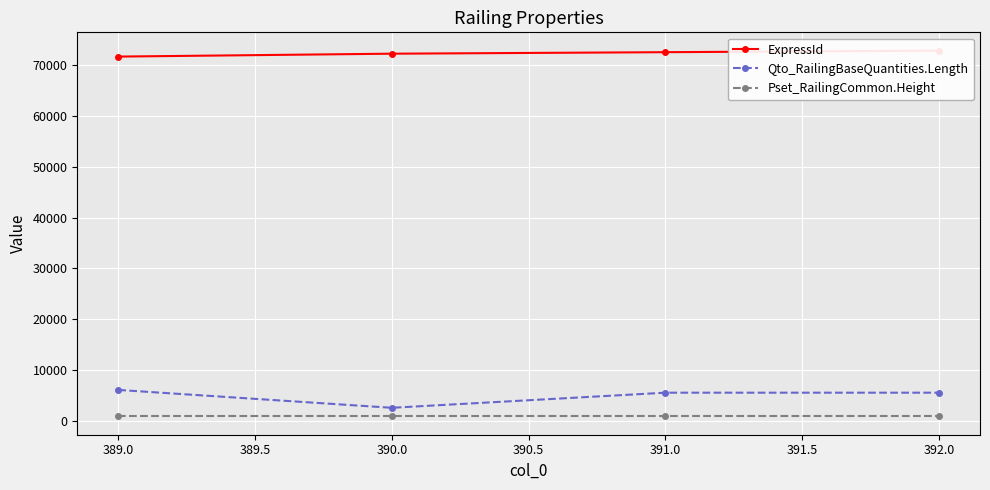

The value of Qto_RailingBaseQuantities.Length at 390.0 is 2598.6. True or false?

True